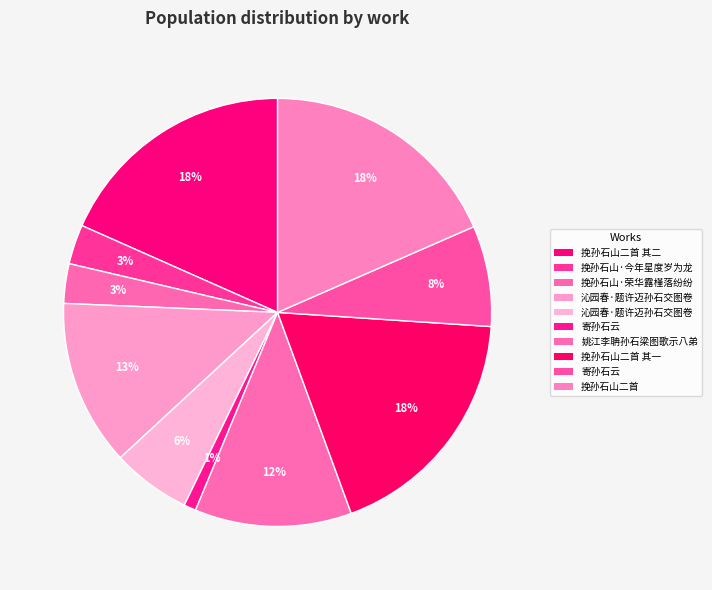

Does any single category account for the majority?

No